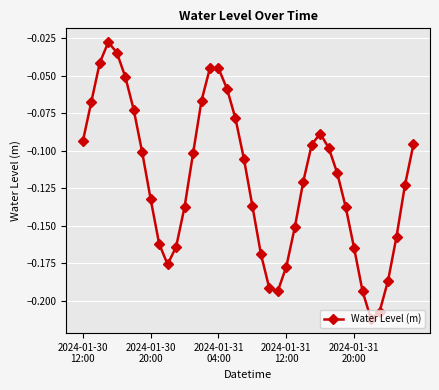

How many distinct data groups are displayed?

1